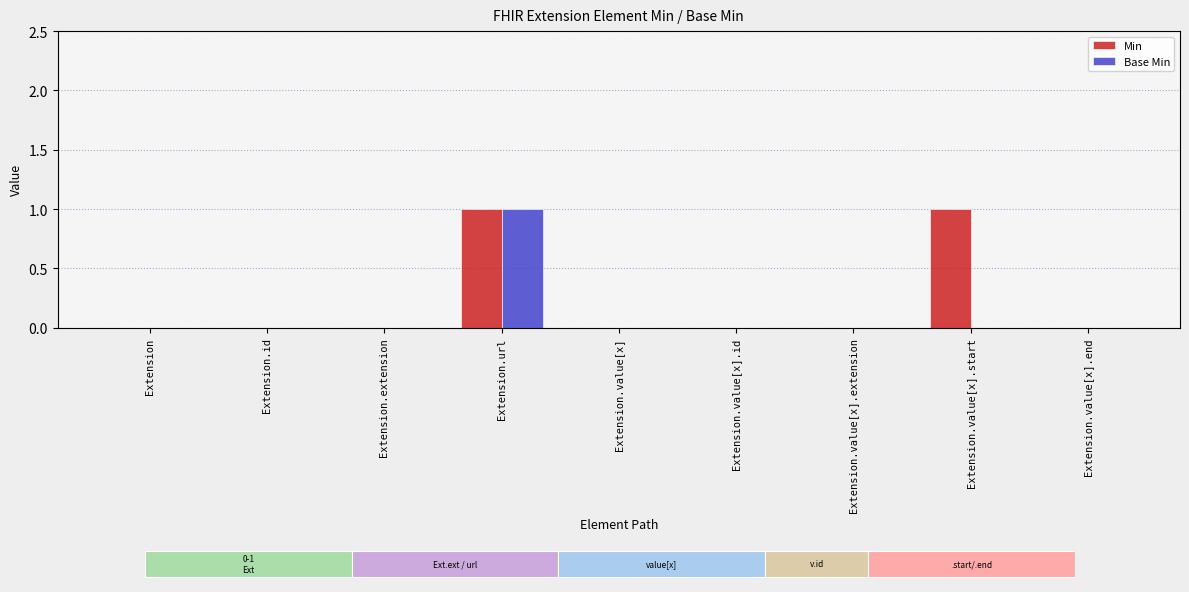

At Extension.extension, list the series in order from smallest to largest.

Min, Base Min